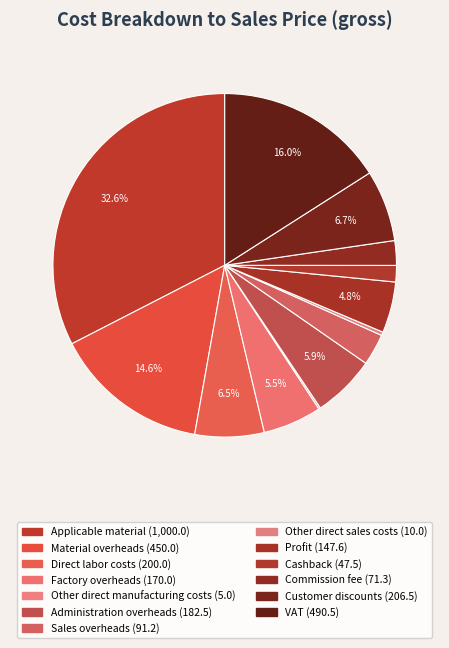

Which category has the biggest portion of the pie?

Applicable material